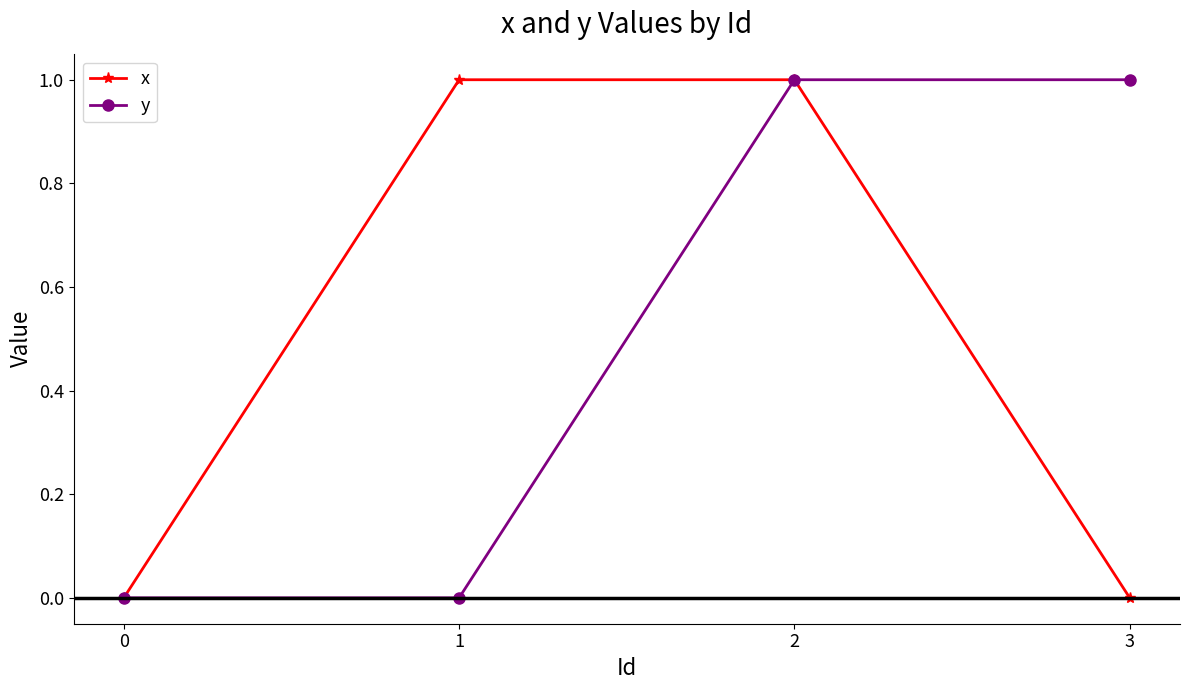

What are all the series names shown in the legend?

x, y